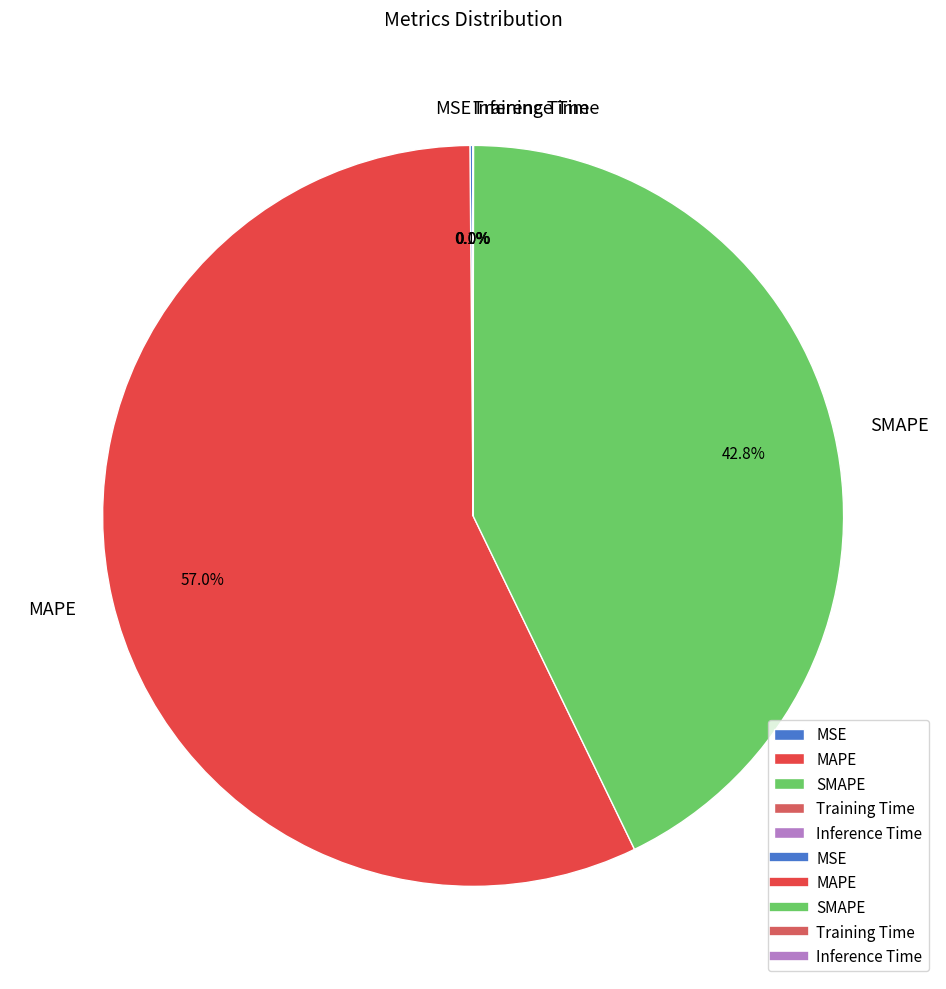

To the nearest percent, what is the difference between the largest and smallest slice percentages?

57%